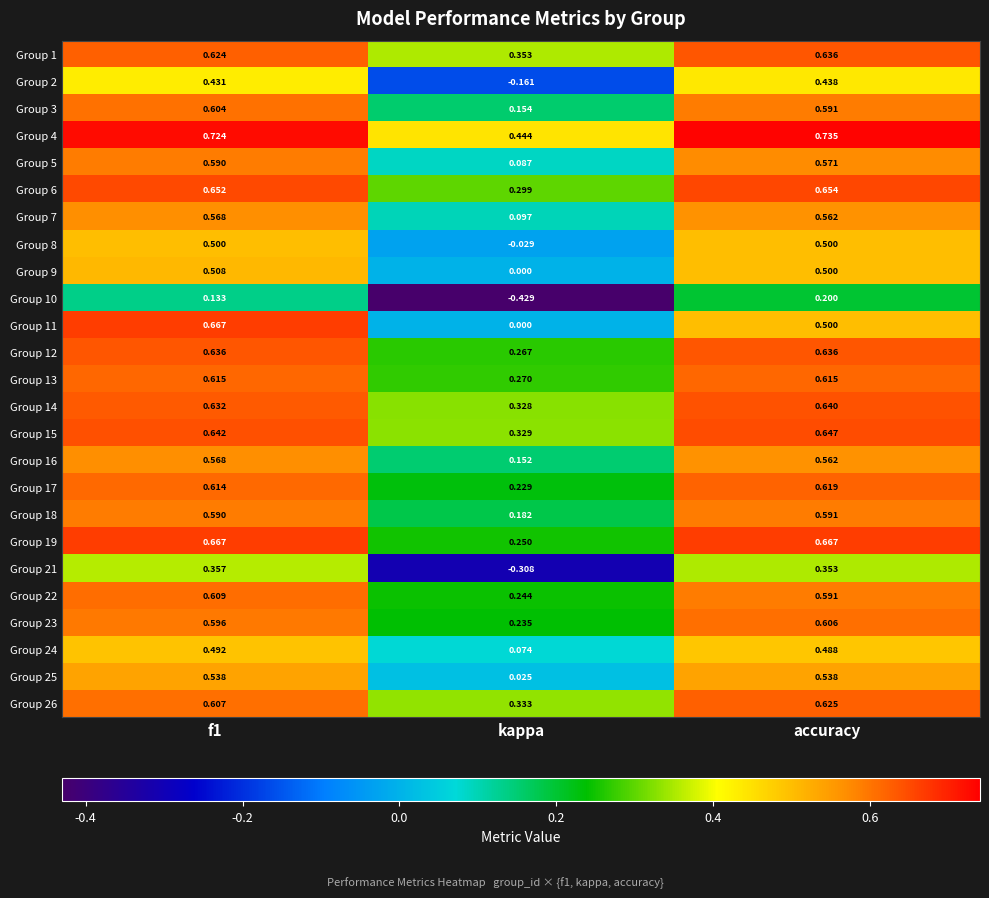

Which series has the widest spread of values?

Group 11